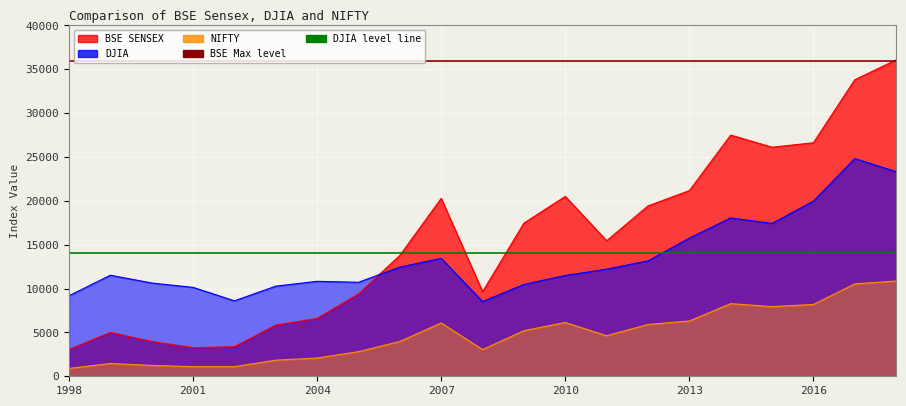

The value of DJIA Level at 1998 is 7798. True or false?

False